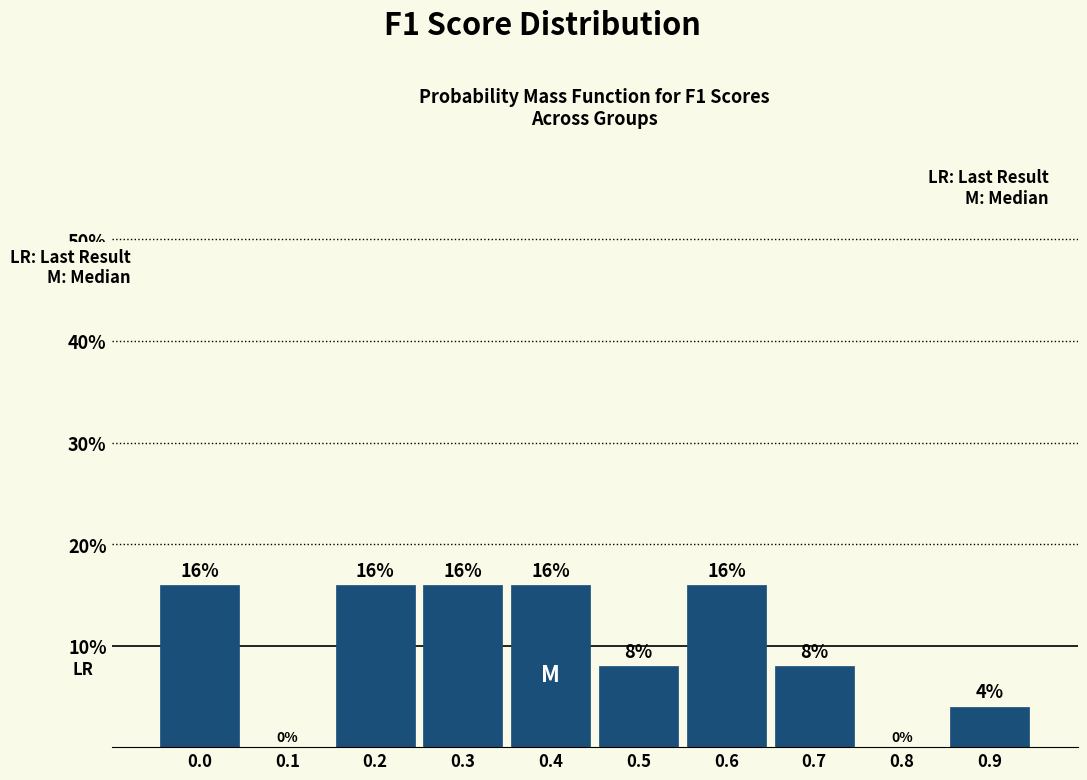

Reading left to right, extract all data points from this chart.

0.0=16	0.1=0	0.2=16	0.3=16	0.4=16	0.5=8	0.6=16	0.7=8	0.8=0	0.9=4